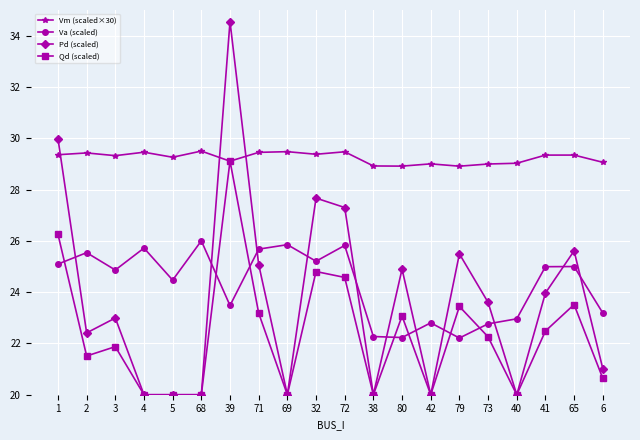

What is the difference between the Pd (scaled) values at 3 and 38?

3.0